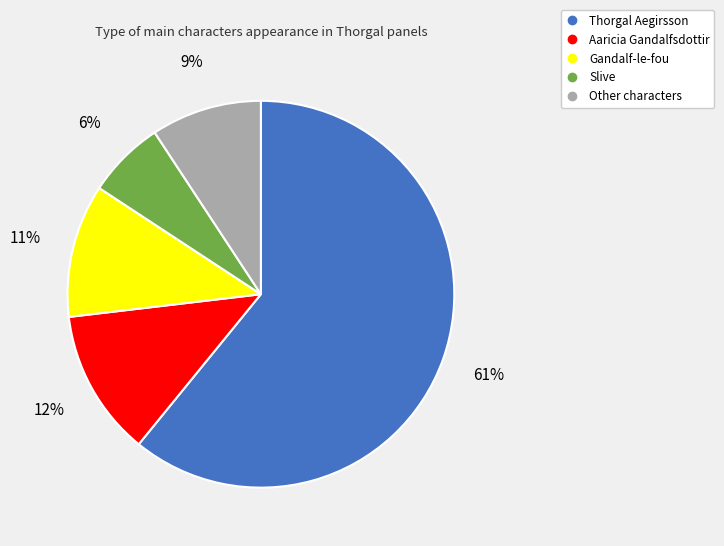

Which category has the biggest portion of the pie?

Thorgal Aegirsson